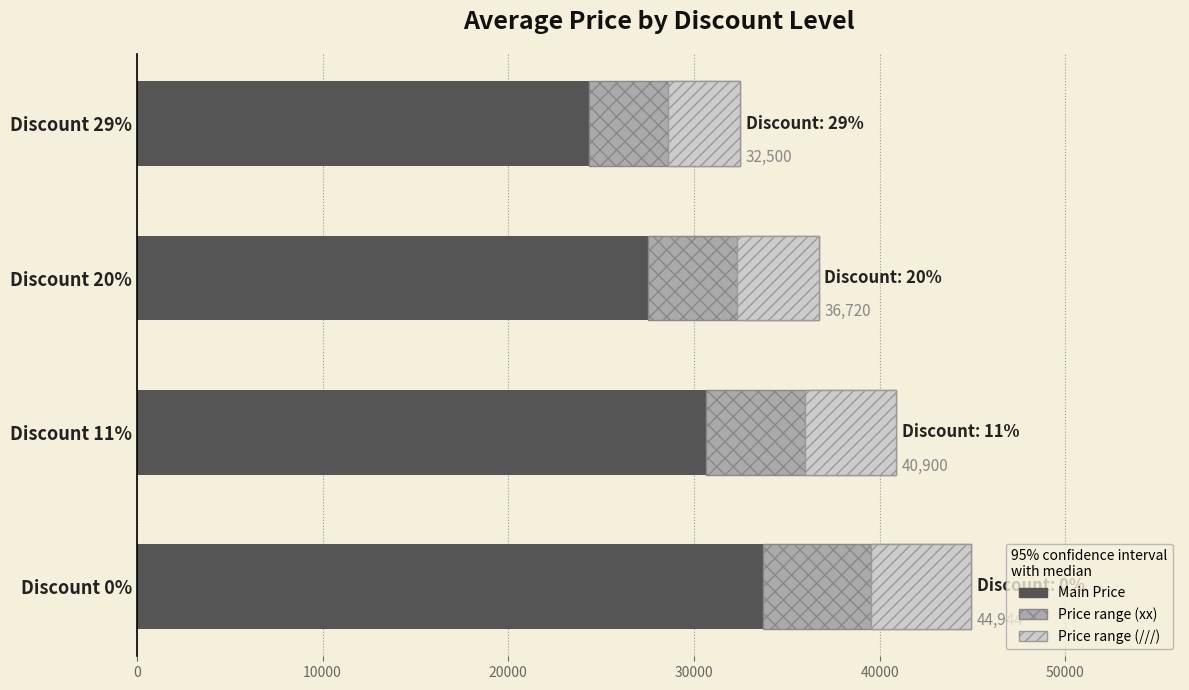

What is the highest value of the Avg Price (range portion) series?

11236.0